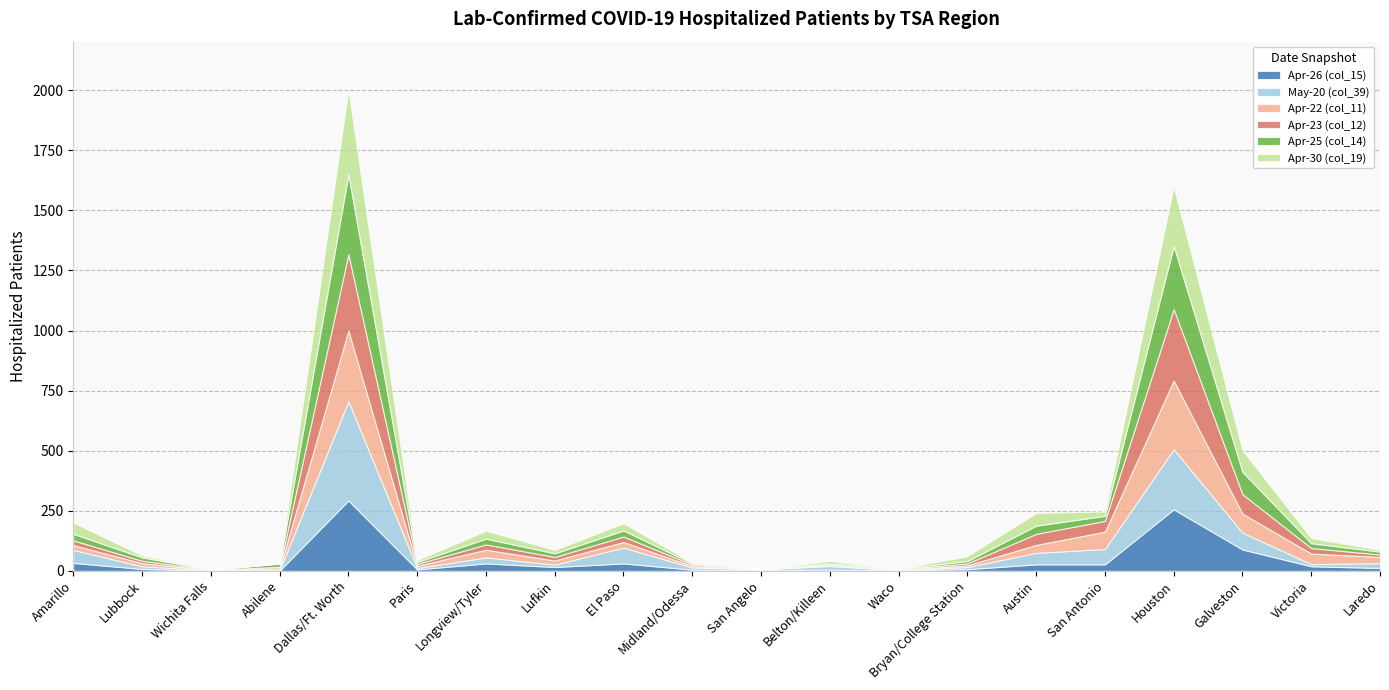

What position from the left is Paris?

6